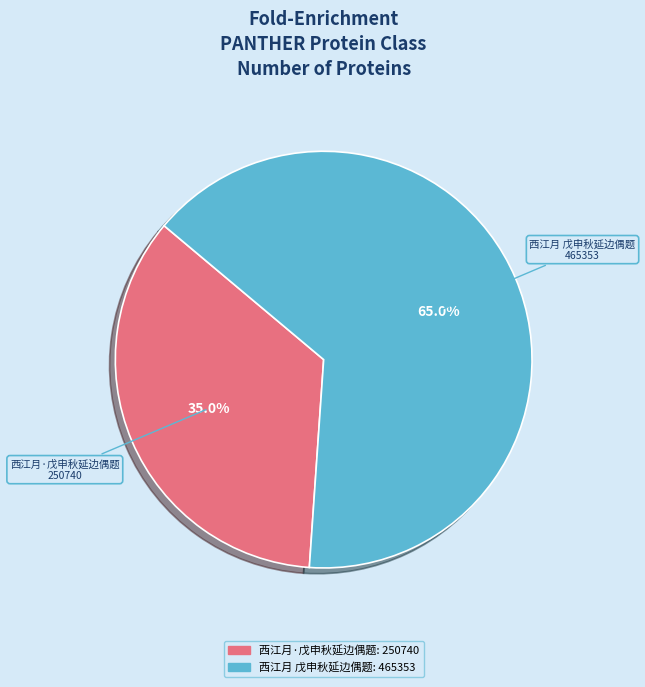

To the nearest percent, what portion does 西江月·戊申秋延边偶题 represent?

35%